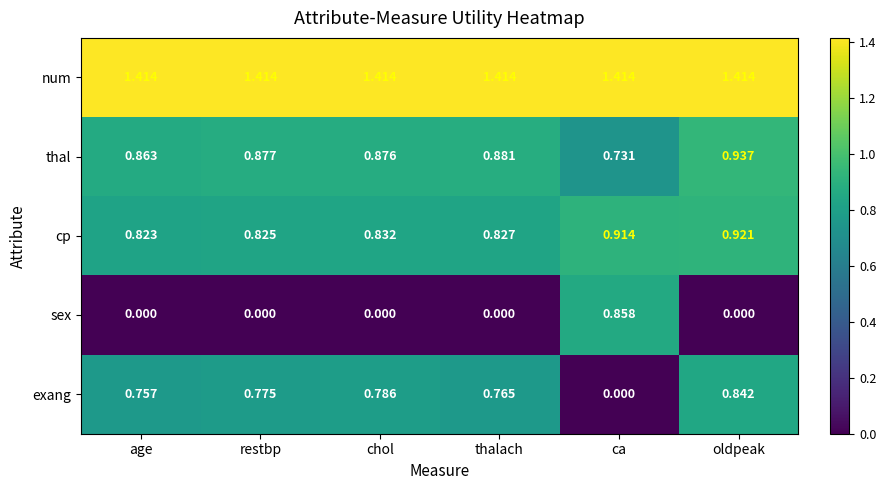

Rank the series by their maximum value, from lowest to highest.

exang, sex, cp, thal, num